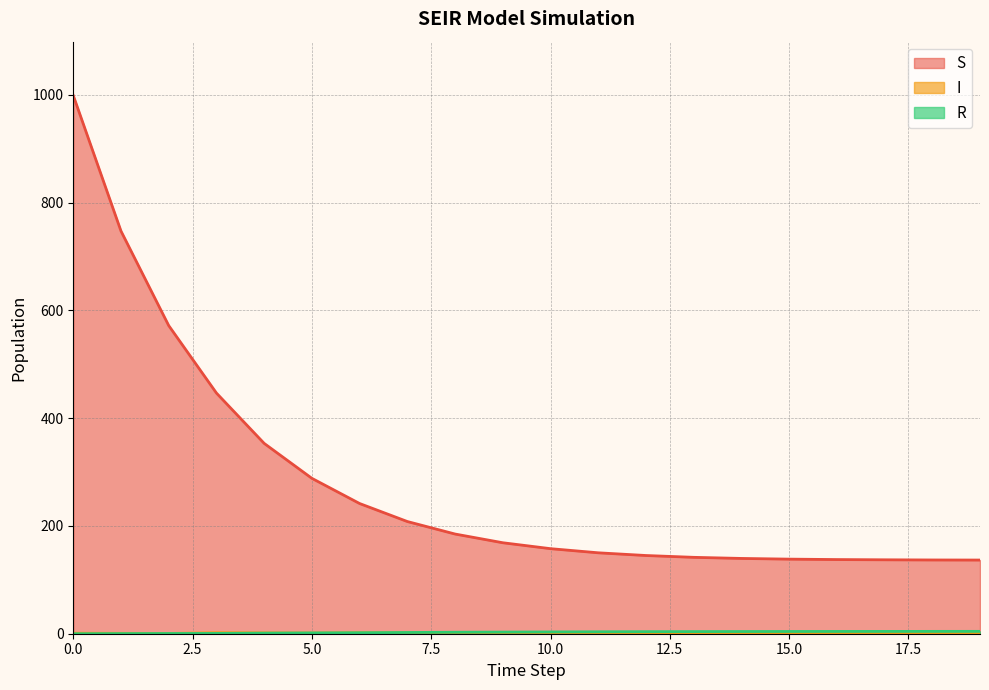

Which series ends up on top after the final intersection of R and I?

R